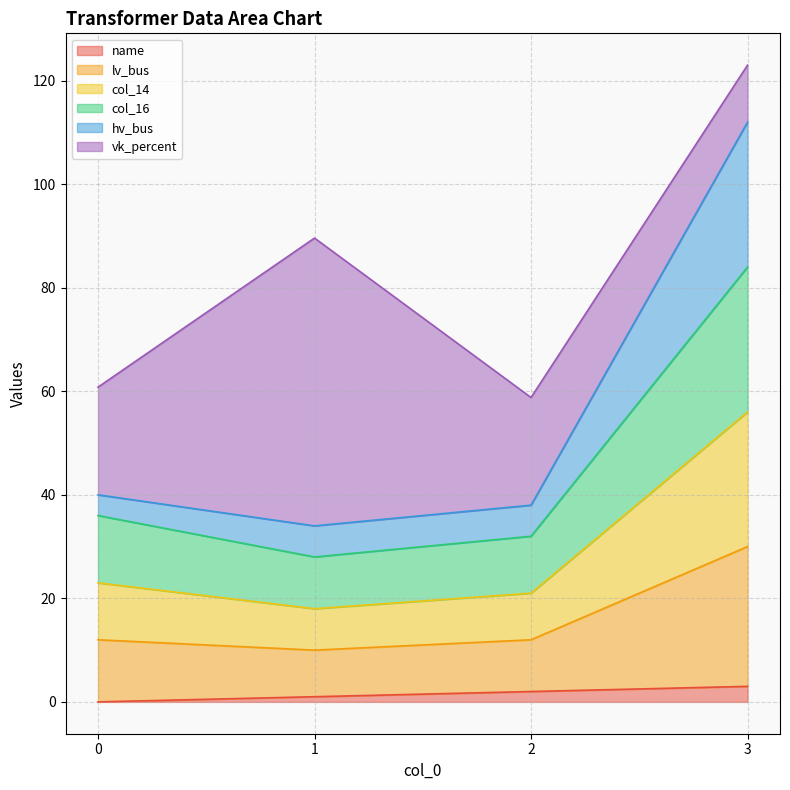

Does the chart display data point markers on the line(s)?

No